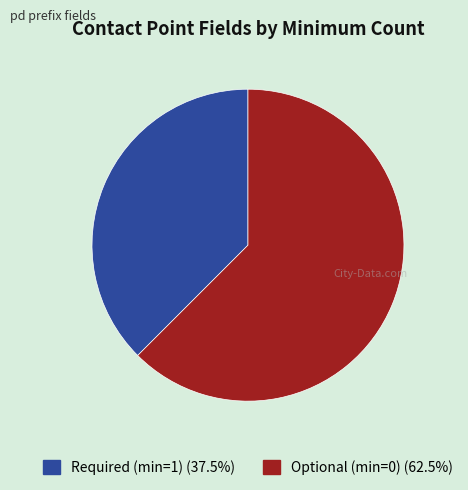

Is there any slice that represents more than half of the pie?

Yes